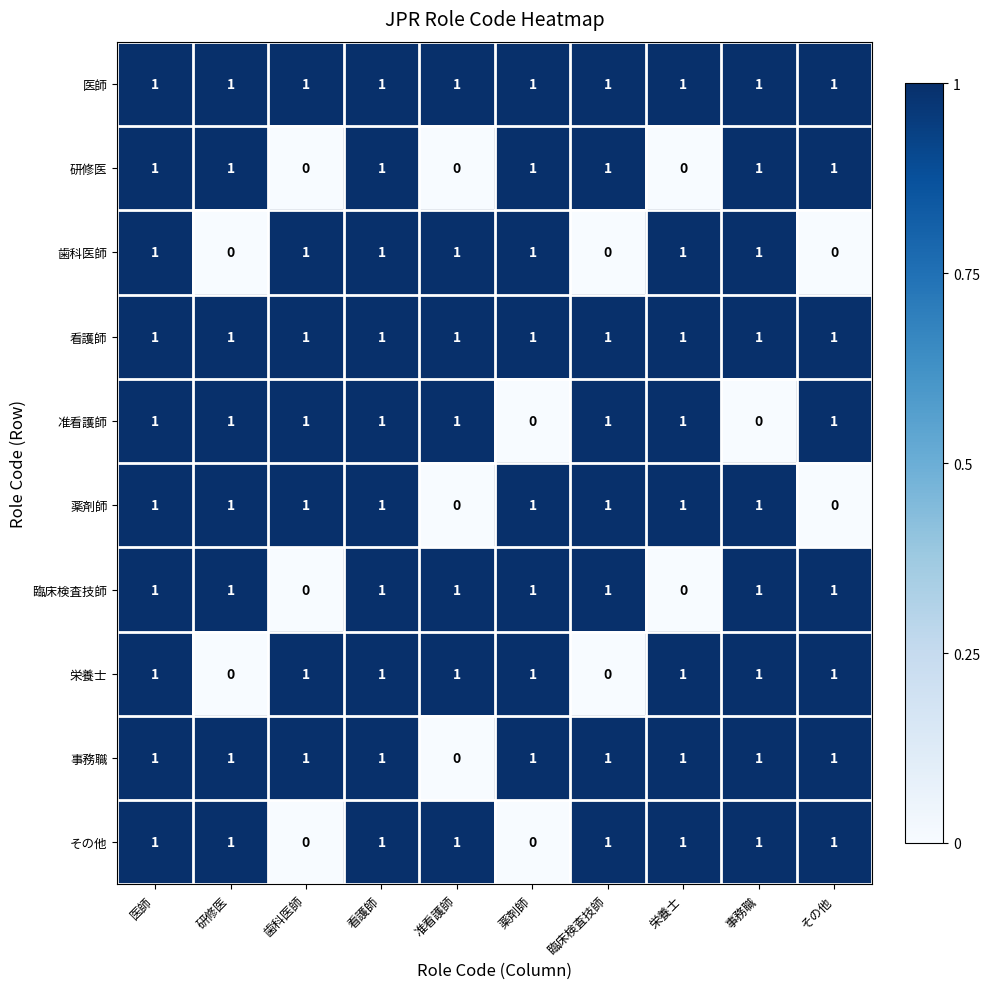

True or false: 准看護師 has a value of 1 at 看護師.

True